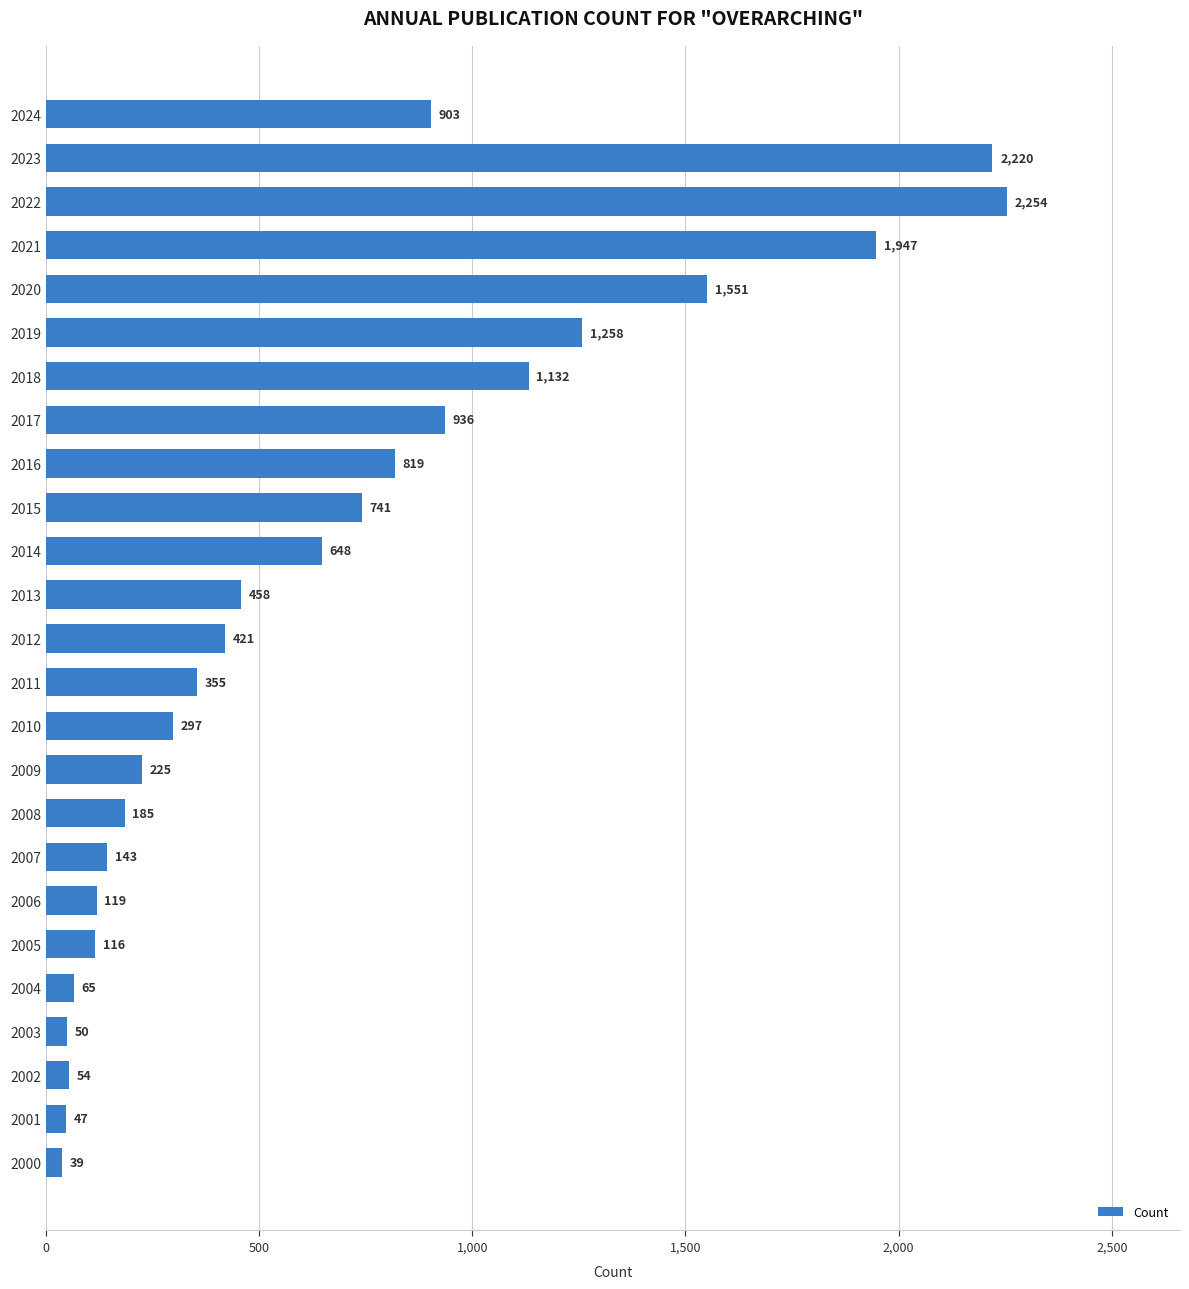

List the labels in order of value, smallest first.

2000, 2001, 2003, 2002, 2004, 2005, 2006, 2007, 2008, 2009, 2010, 2011, 2012, 2013, 2014, 2015, 2016, 2024, 2017, 2018, 2019, 2020, 2021, 2023, 2022